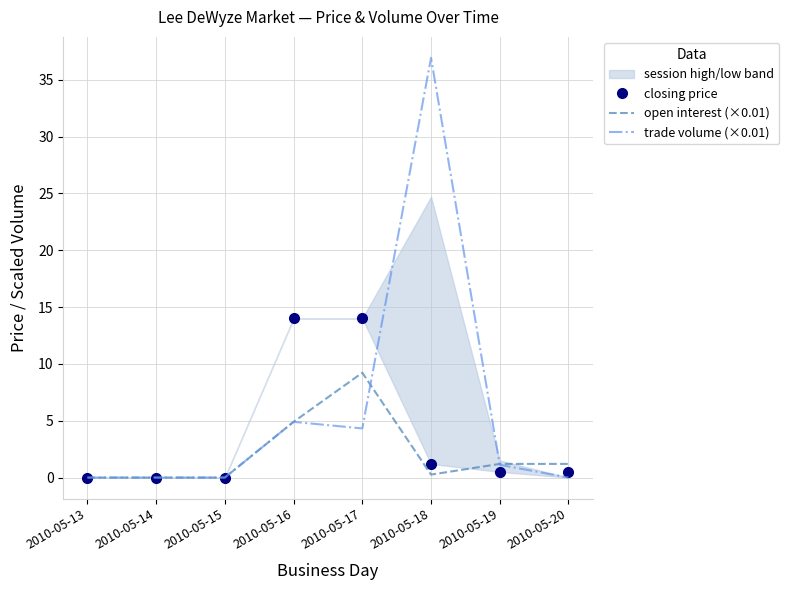

How many data points in open interest (×0.01) are less than 1?

4